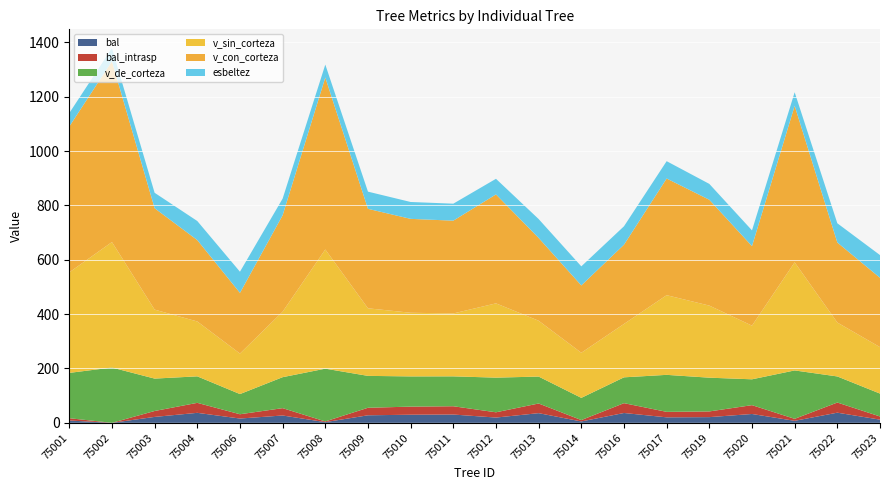

Reading left to right, transcribe all the data shown in this chart.

bal: 8.5	0.0	21.8	36.8	15.8	27.0	2.6	27.7	29.8	30.5	19.4	35.6	5.1	36.2	20.2	21.0	32.5	7.3	37.3	11.7
bal_intrasp: 8.5	0.0	21.8	36.8	15.8	27.0	2.6	27.7	29.8	30.5	19.4	35.6	5.1	36.2	20.2	21.0	32.5	7.3	37.3	11.7
v_de_corteza: 166.8	203.5	119.3	97.5	74.3	114.0	194.2	117.4	111.2	110.0	127.6	99.1	81.7	95.1	136.2	124.2	95.1	178.1	96.0	84.2
v_sin_corteza: 370.0	461.9	253.9	202.0	149.1	241.0	438.7	248.7	234.3	231.5	273.4	205.6	166.1	196.6	293.2	265.4	197.5	397.9	198.5	171.0
v_con_corteza: 536.8	665.4	373.2	299.6	223.4	355.0	632.9	366.1	345.6	341.6	401.0	304.6	247.8	291.6	429.4	389.6	292.6	576.1	294.5	255.2
esbeltez: 49.4	48.6	56.8	70.2	77.9	61.3	47.6	63.2	62.1	62.5	57.5	69.6	70.3	67.8	63.8	58.4	58.1	50.0	70.8	83.5